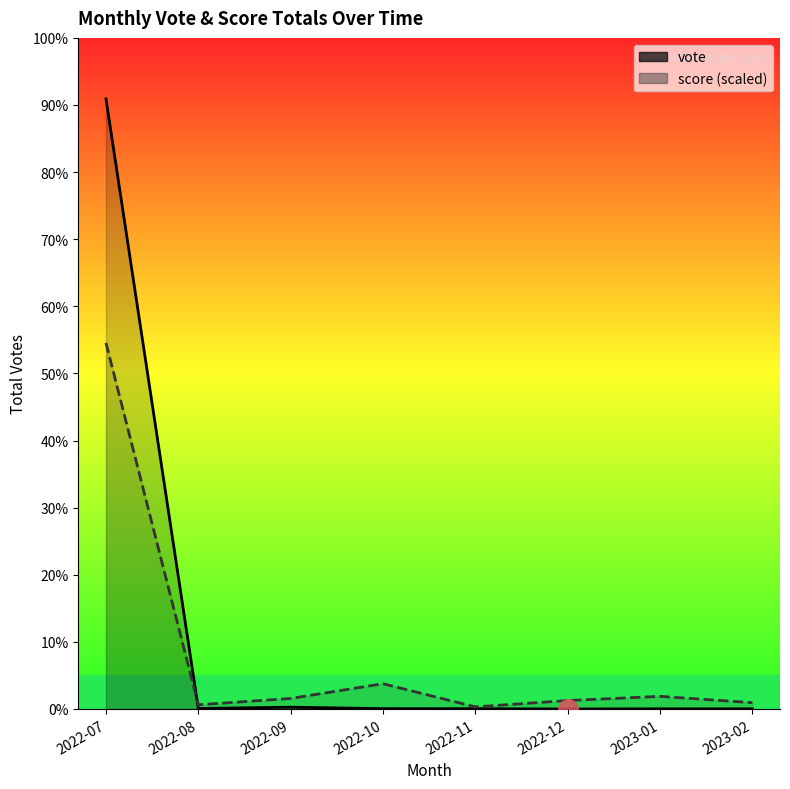

How many intersections are there between vote and score (scaled)?

1